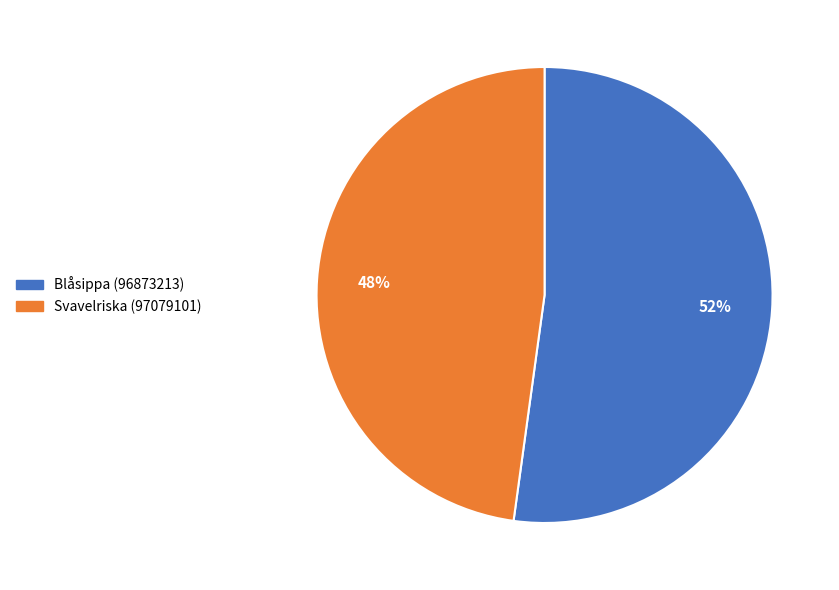

Does any single category account for the majority?

Yes